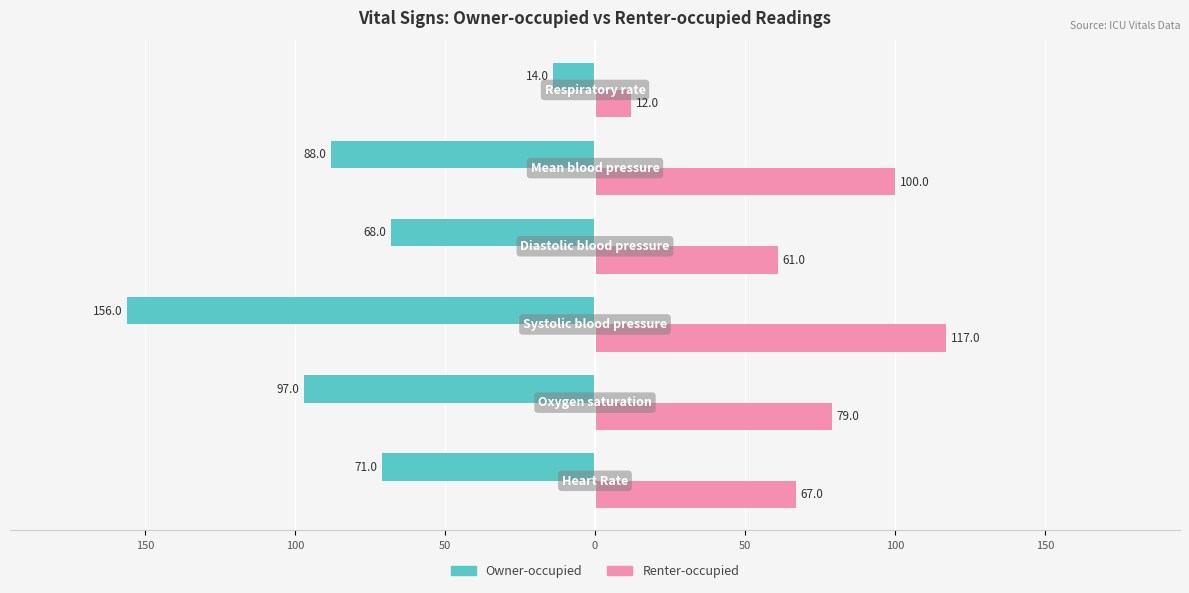

What are all the series names shown in the legend?

Owner-occupied, Renter-occupied